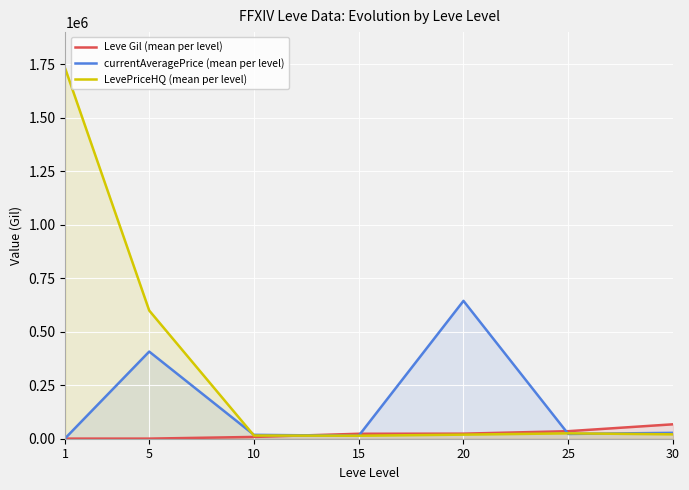

Is the value of Leve Gil (mean per level) at 30 greater than the value of LevePriceHQ (mean per level) at 5?

No